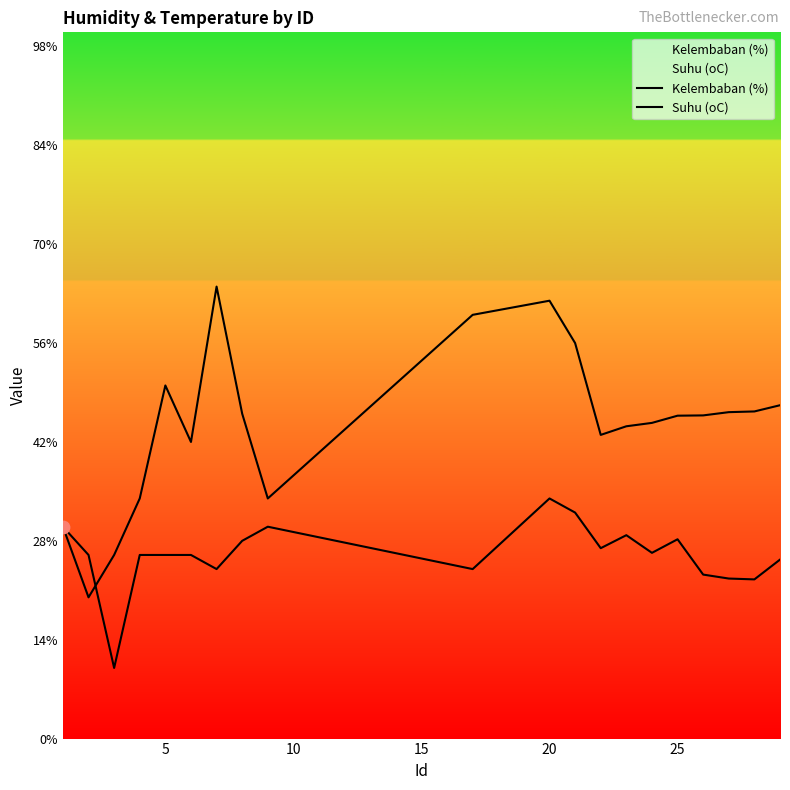

Which series reaches the minimum Y coordinate?

Suhu (oC)